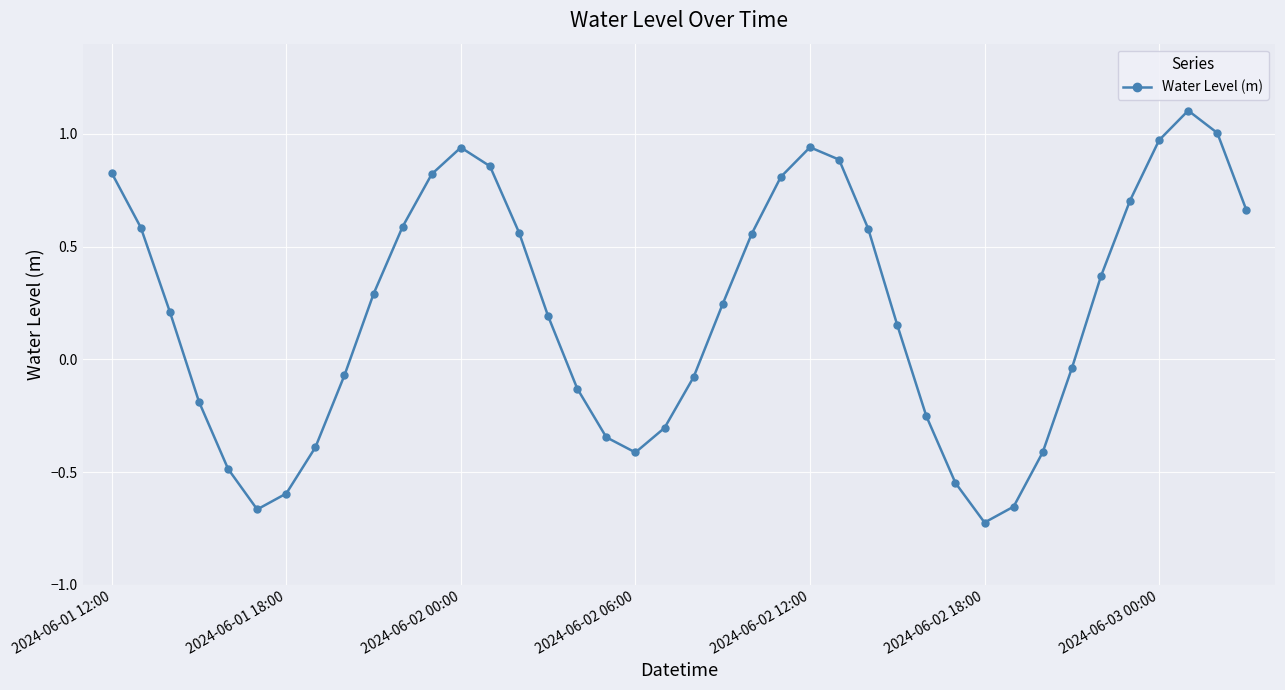

What is the greatest value displayed?

1.1